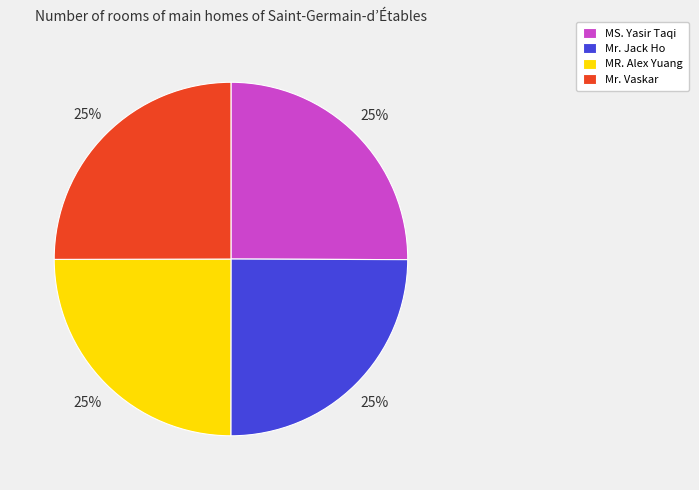

Approximately how many times larger is the value at MS. Yasir Taqi compared to Mr. Jack Ho?

1.0